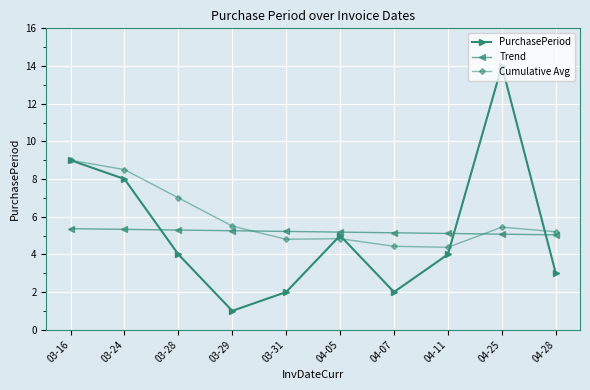

Which series has the largest total across all categories?

Cumulative Avg